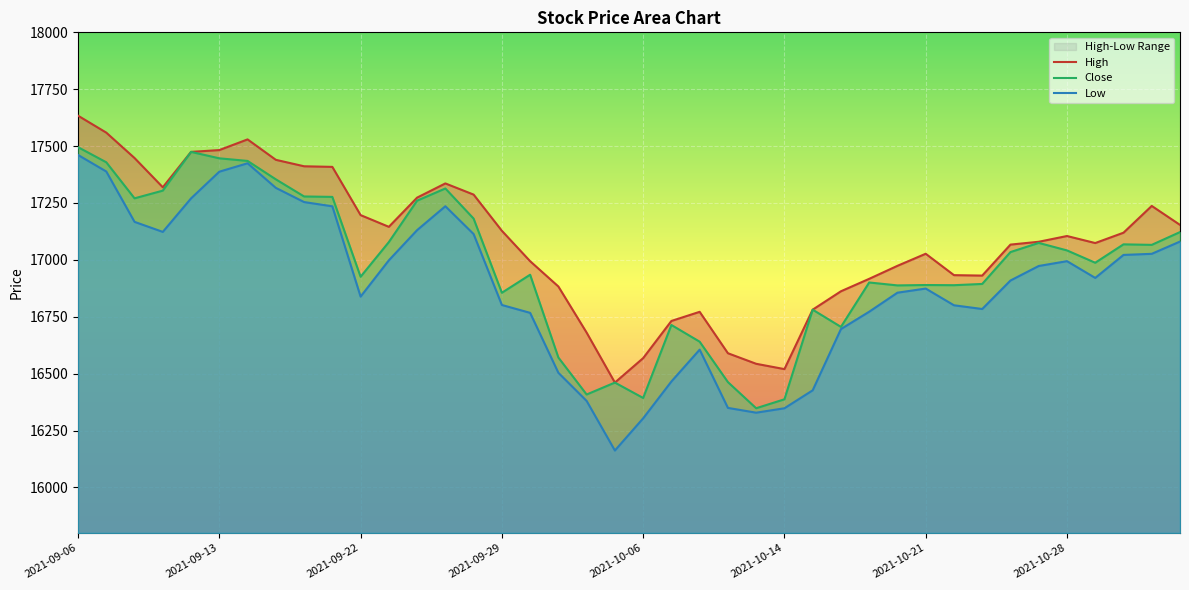

What is the minimum value for Close?

16348.0